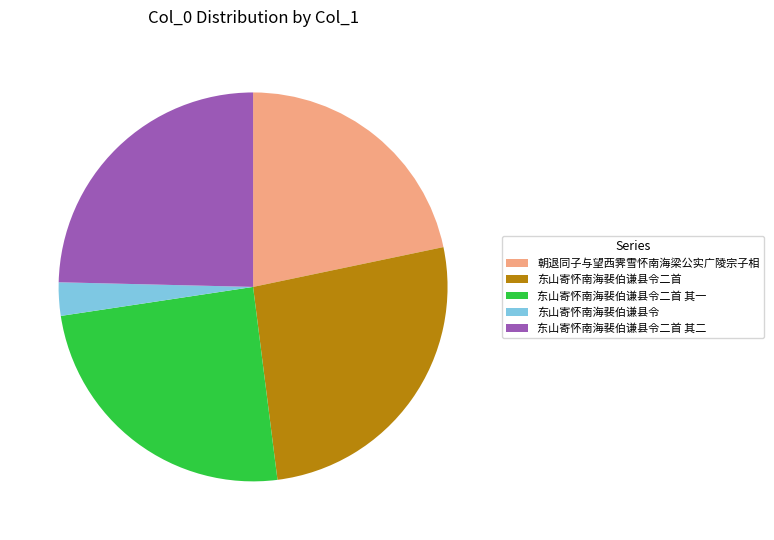

What is the smallest slice in the pie chart?

东山寄怀南海裴伯谦县令